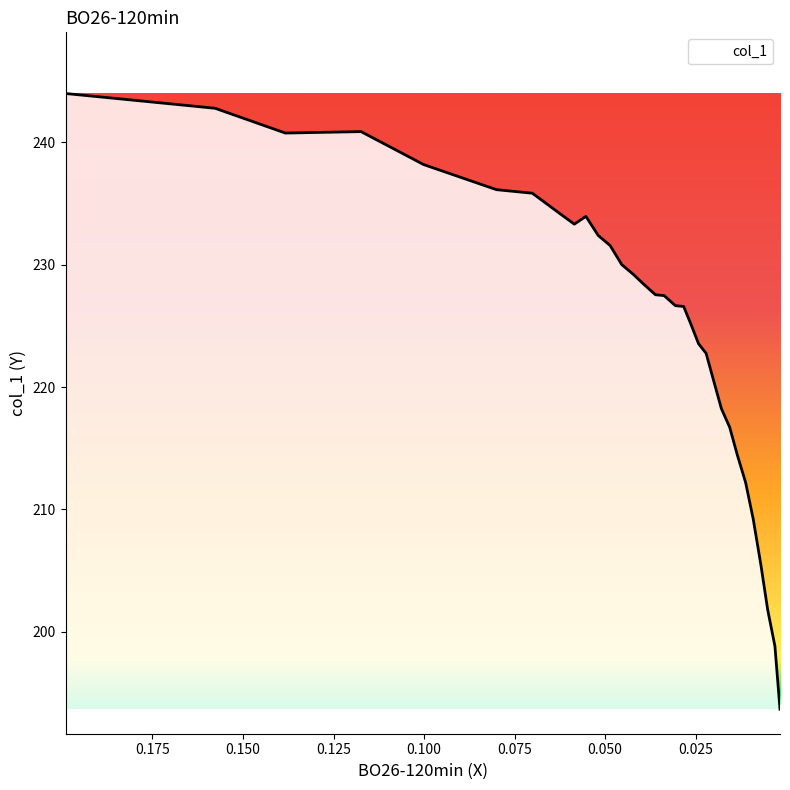

What is the average value?

225.6